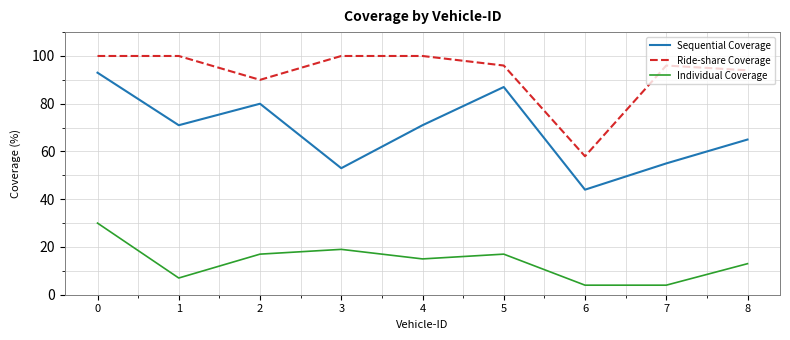

Which series has the widest spread of values?

Sequential Coverage